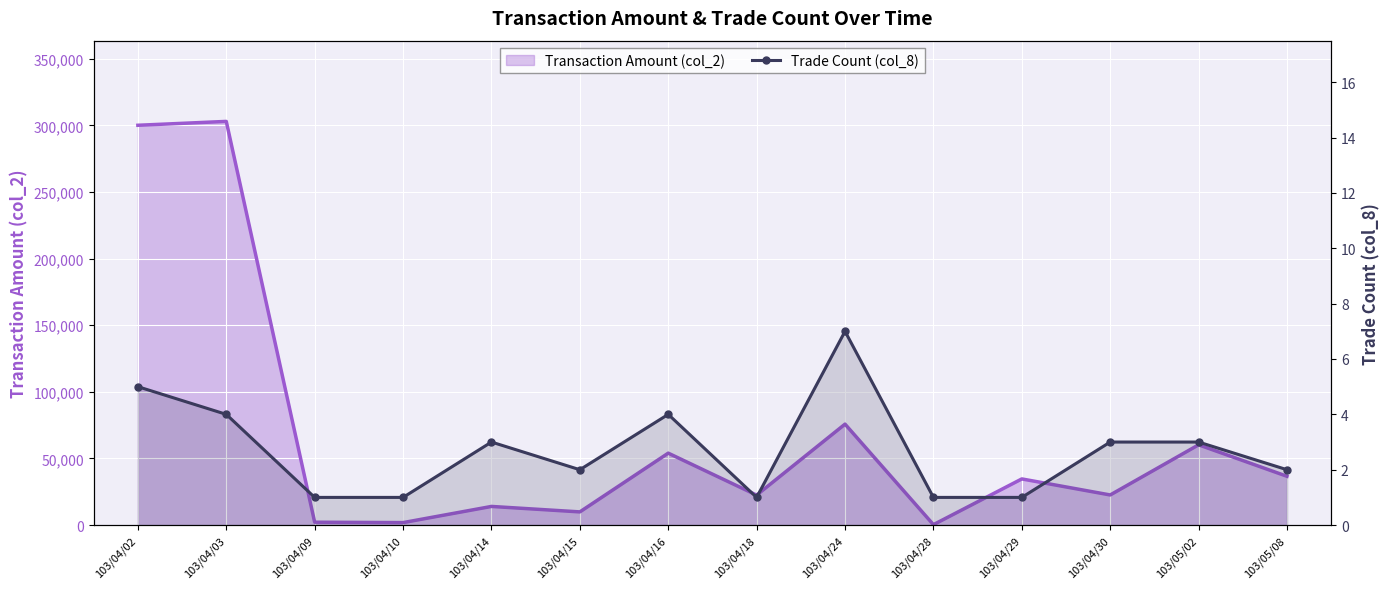

What value does the data have at 103/04/16?

4